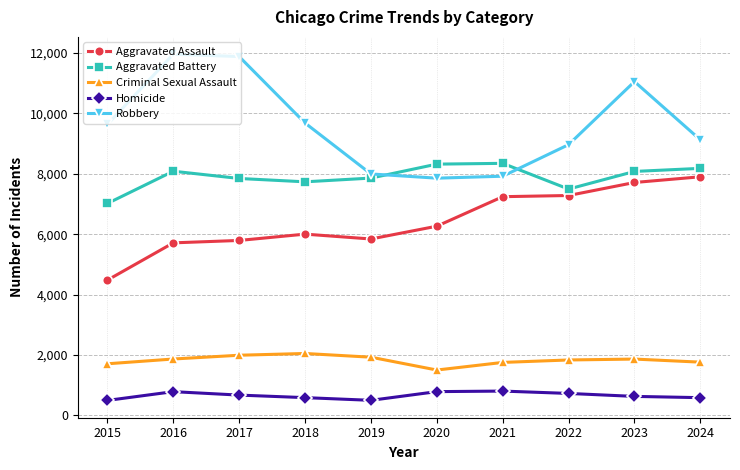

At which category is the sum across all series the highest?

2023